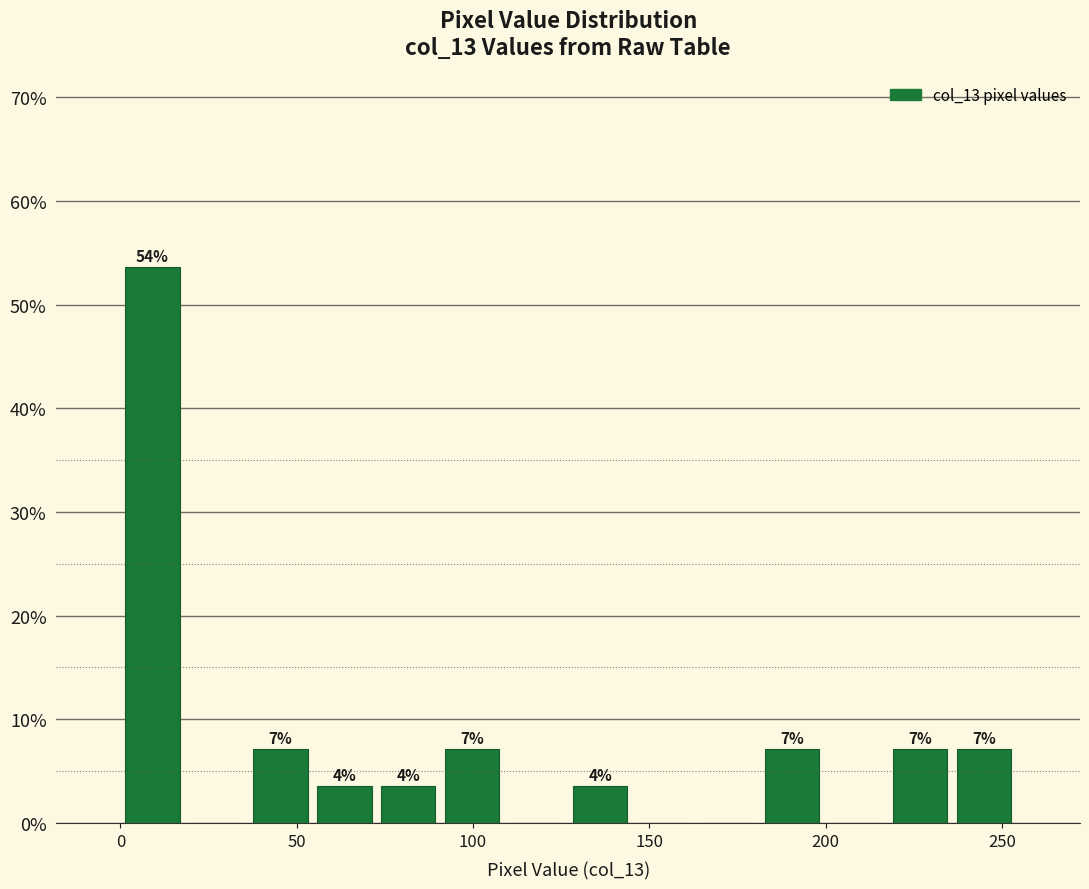

Read against the x-axis, roughly where is the centre of the tallest bar?

10